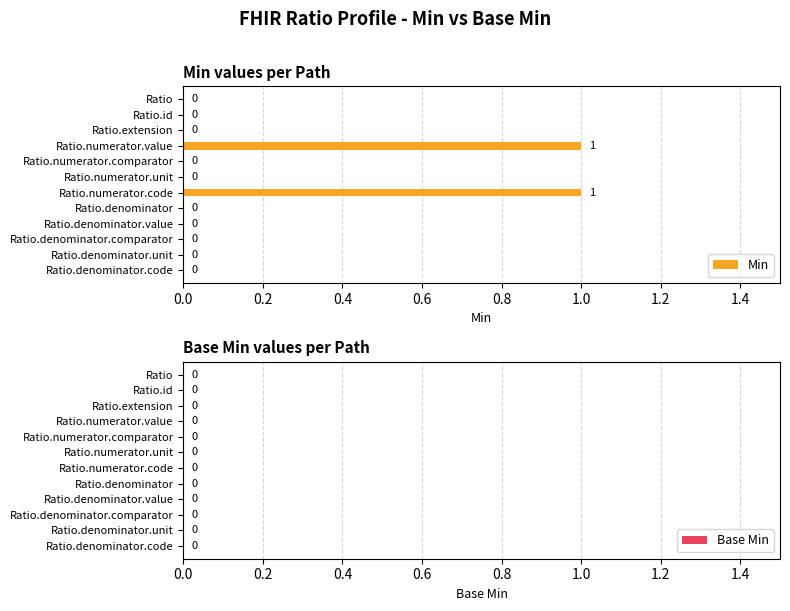

How many values are between 0 and 1?

12